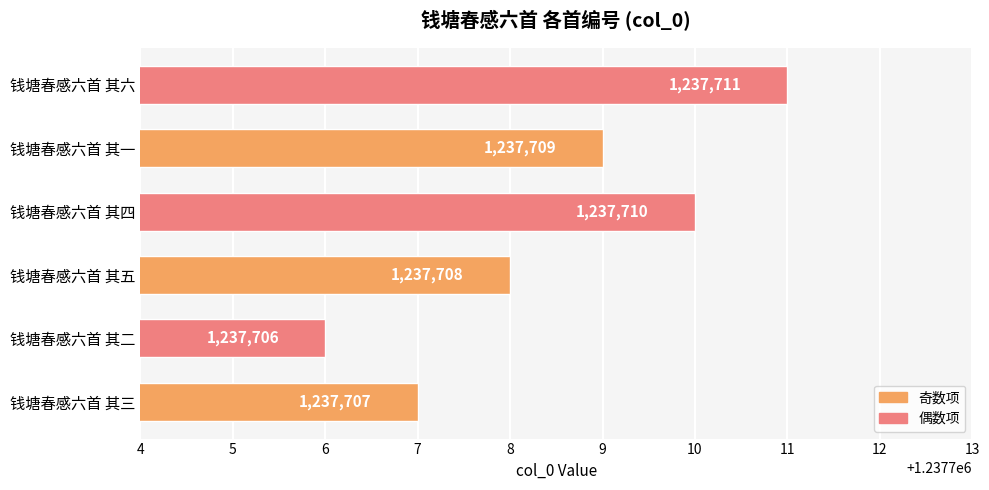

What is the change in value from 钱塘春感六首 其三 to 钱塘春感六首 其五?

+1